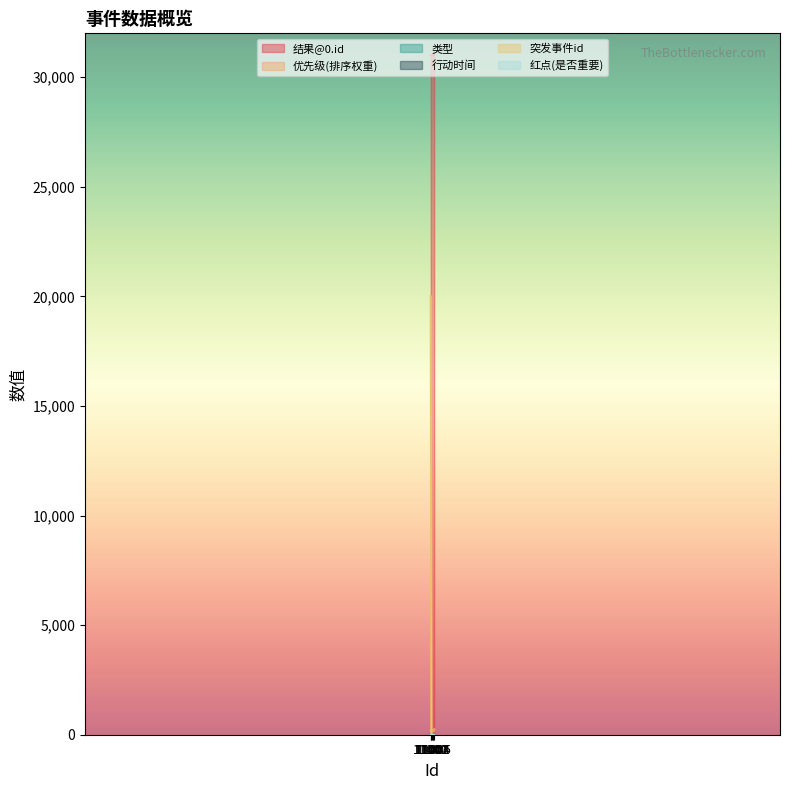

What are all the series names shown in the legend?

结果@0.id, 优先级(排序权重), 类型, 行动时间, 突发事件id, 红点(是否重要)